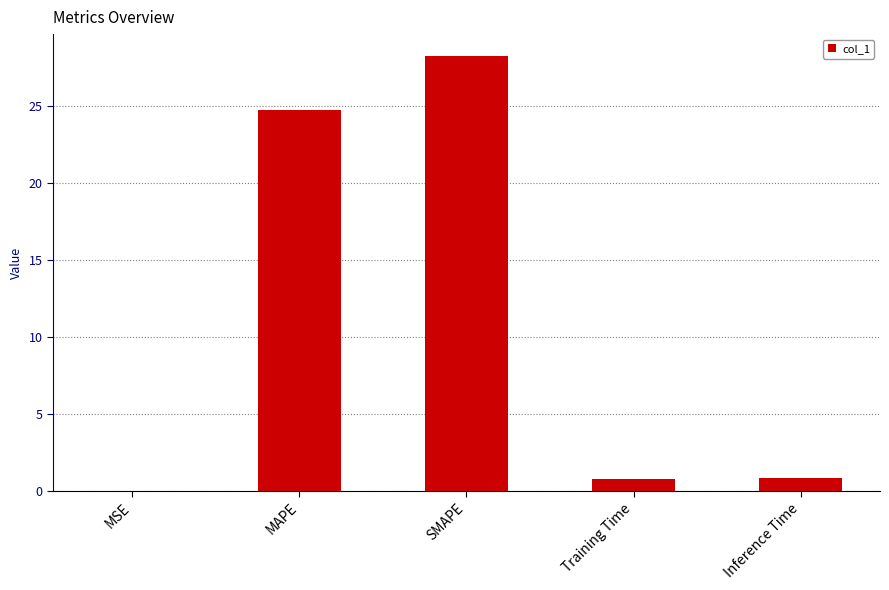

What is the sum of all values?

54.6